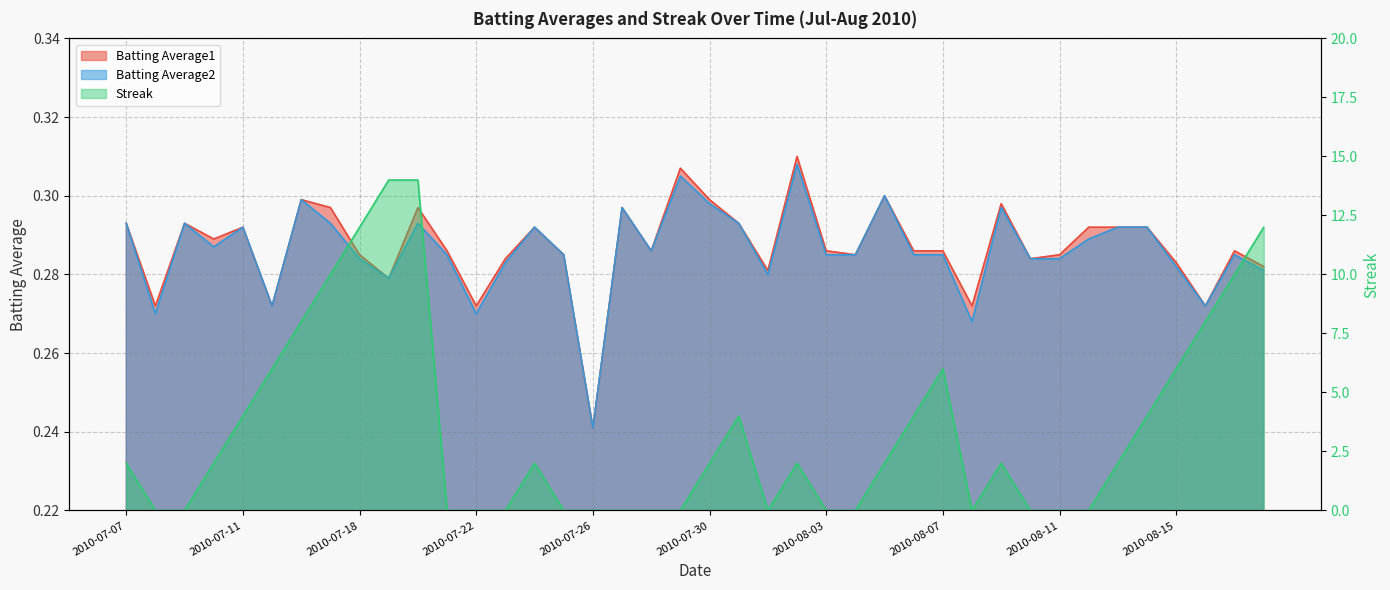

Reading left to right, what are all the values shown in this chart?

Batting Average1: 0.3	0.3	0.3	0.3	0.3	0.3	0.3	0.3	0.3	0.3	0.3	0.3	0.3	0.3	0.3	0.3	0.2	0.3	0.3	0.3	0.3	0.3	0.3	0.3	0.3	0.3	0.3	0.3	0.3	0.3	0.3	0.3	0.3	0.3	0.3	0.3	0.3	0.3	0.3	0.3
Batting Average2: 0.3	0.3	0.3	0.3	0.3	0.3	0.3	0.3	0.3	0.3	0.3	0.3	0.3	0.3	0.3	0.3	0.2	0.3	0.3	0.3	0.3	0.3	0.3	0.3	0.3	0.3	0.3	0.3	0.3	0.3	0.3	0.3	0.3	0.3	0.3	0.3	0.3	0.3	0.3	0.3
Streak: 2.0	0.0	0.0	2.0	4.0	6.0	8.0	10.0	12.0	14.0	14.0	0.0	0.0	0.0	2.0	0.0	0.0	0.0	0.0	0.0	2.0	4.0	0.0	2.0	0.0	0.0	2.0	4.0	6.0	0.0	2.0	0.0	0.0	0.0	2.0	4.0	6.0	8.0	10.0	12.0